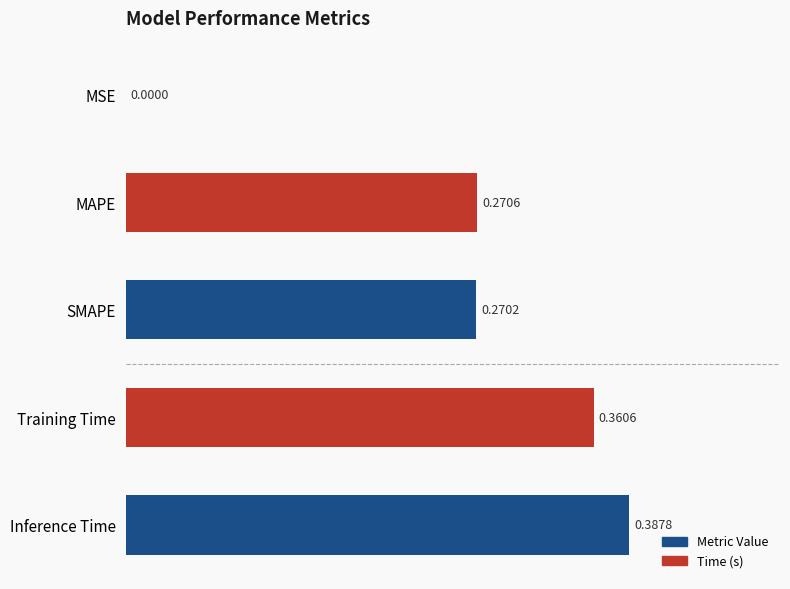

Which has a higher value, MSE or SMAPE?

SMAPE